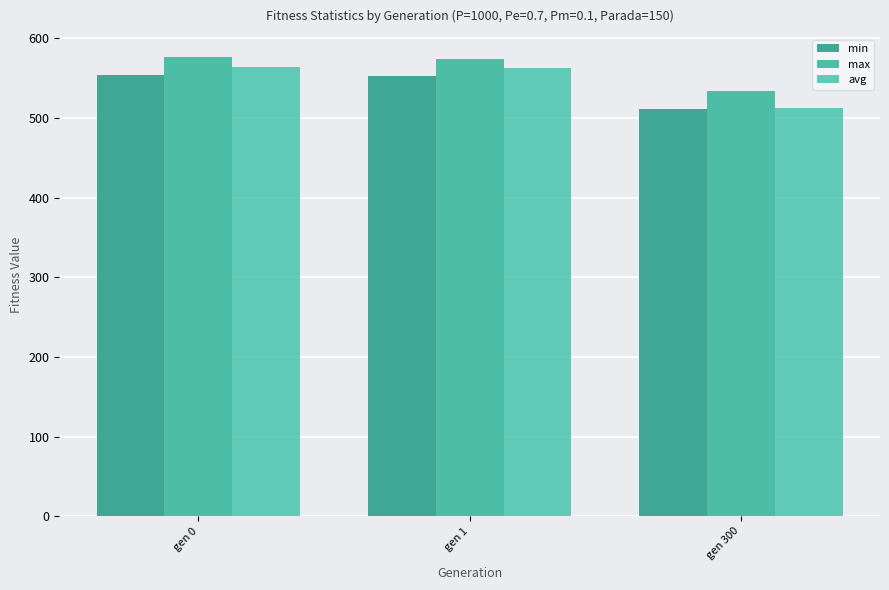

Reading left to right, extract all data points from this chart.

min: 554.3	552.0	511.1
max: 576.3	574.2	533.4
avg: 564.2	562.5	512.2